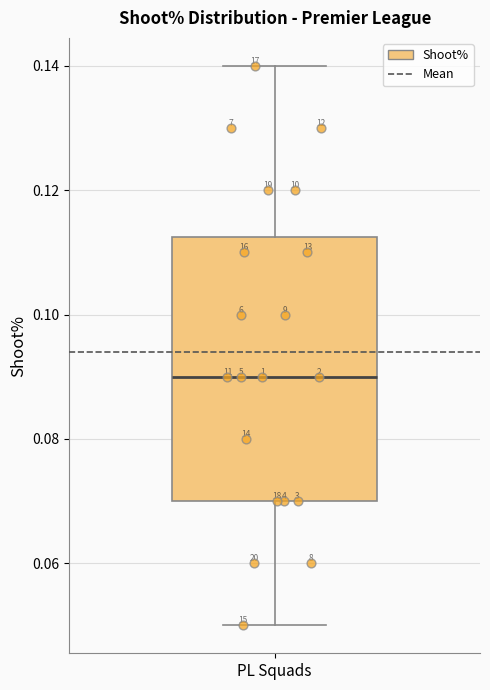

Read this box plot against the y-axis: the position of the median line, the range covered by the box, and the ends of both whiskers. The values are not printed on the chart, so give them approximately, as read against the axis.

median 0.090, box 0.070 to 0.112, whiskers 0.050 to 0.140